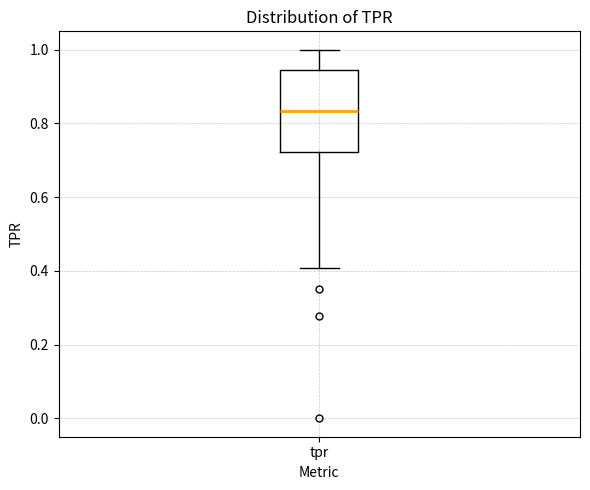

Where is the lower edge of the box for tpr on the y-axis? The values are not printed on the chart, so give them approximately, as read against the axis.

0.72